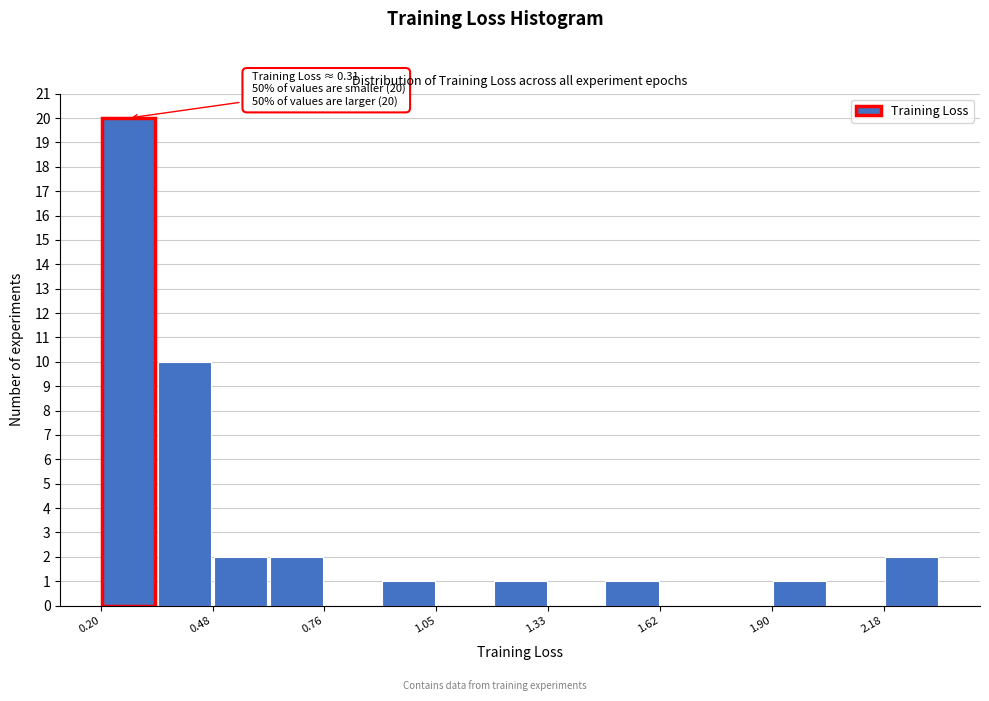

Around what value on the x-axis is the tallest bar? Give the approximate position of its centre, as read against the axis.

0.25